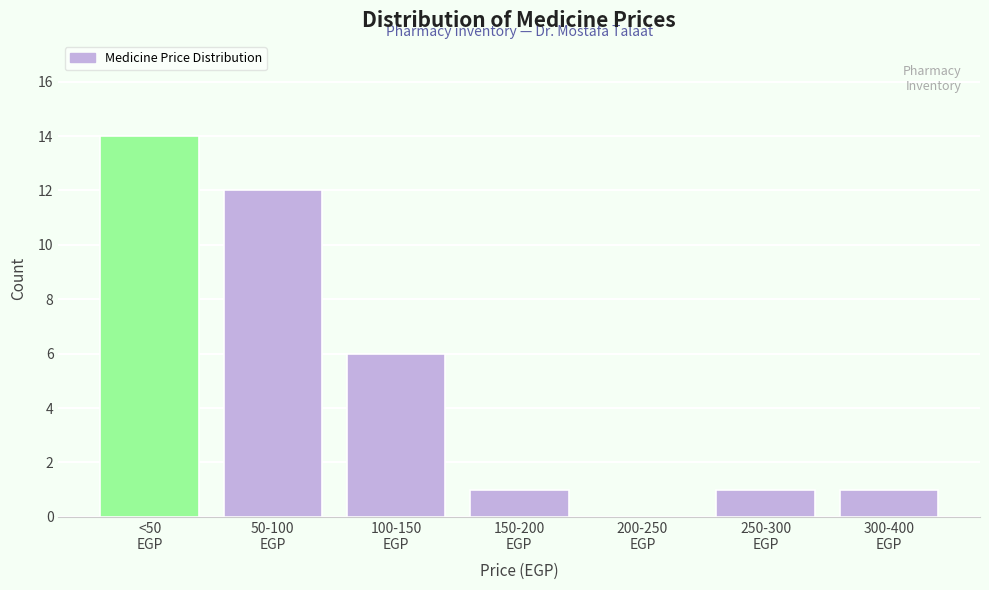

What is the sum of all values?

35